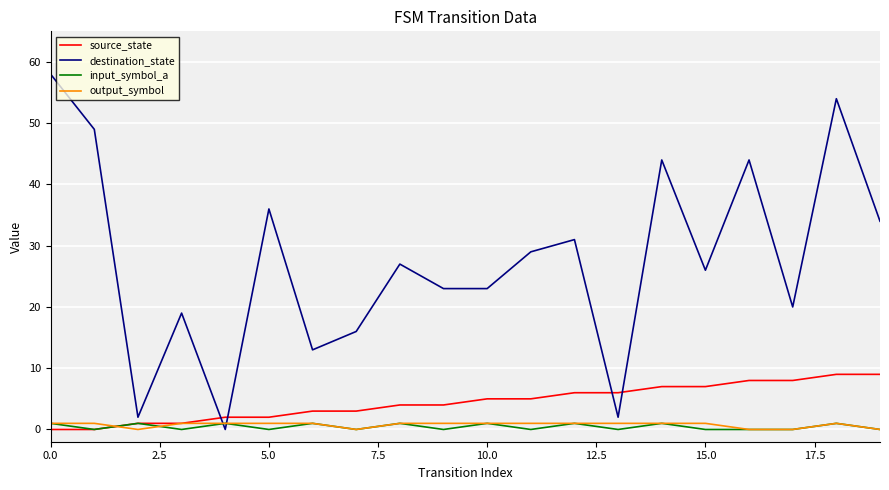

Which series ends up on top after the final intersection of destination_state and input_symbol_a?

destination_state